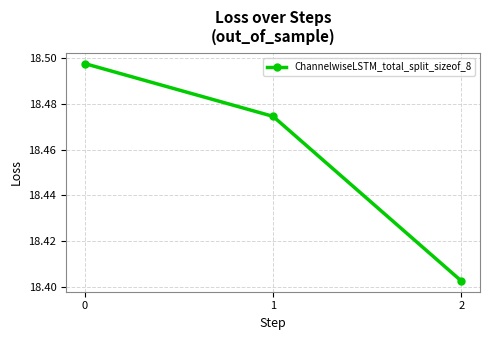

True or false: the data shows 5.5 at 2.

False